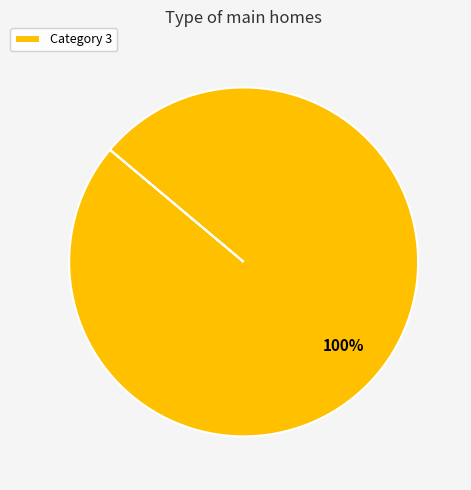

Count the number of slices in the pie.

1